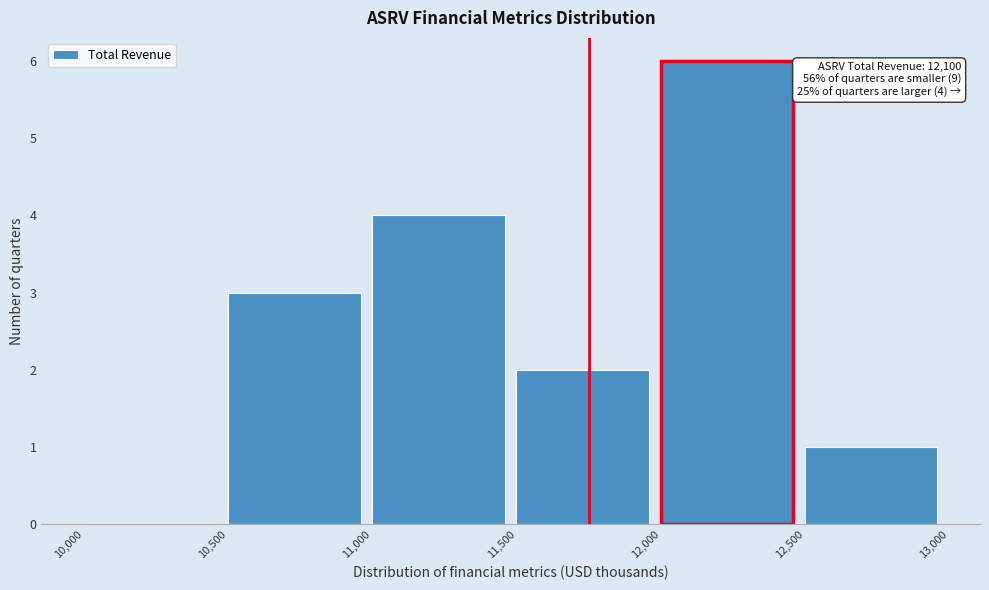

Over which range of the x-axis is the bar tallest?

12,000 to 12,500